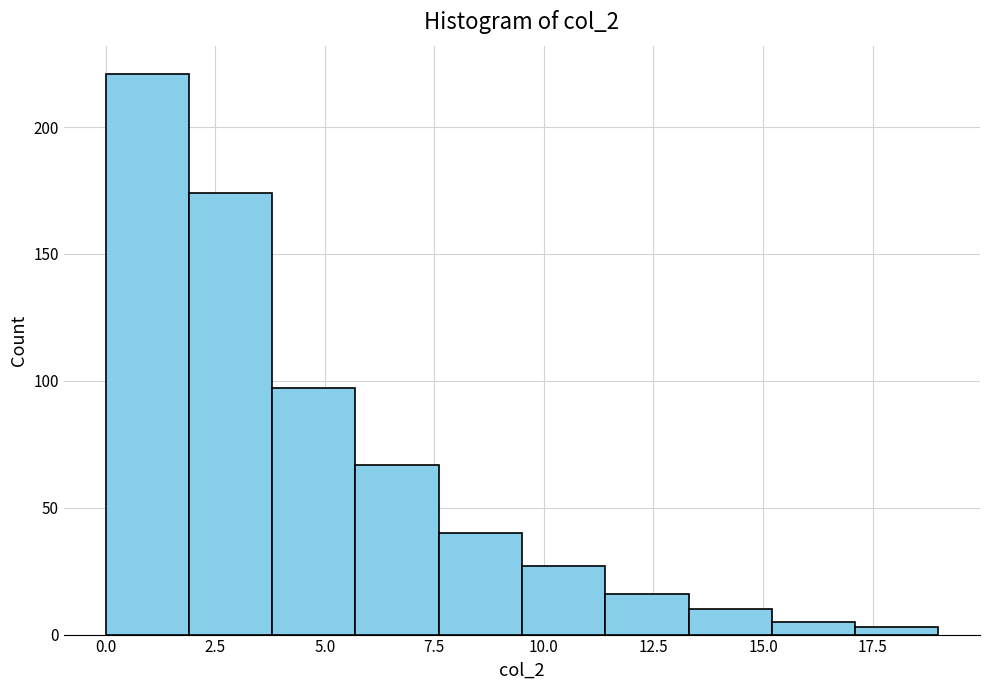

Read against the x-axis, roughly where is the centre of the tallest bar?

1.0